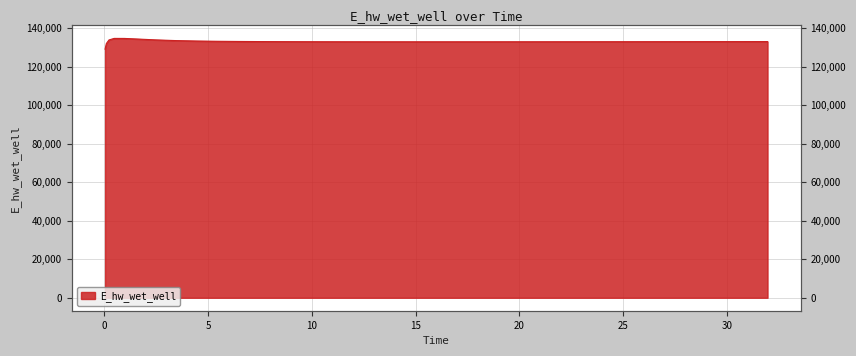

At which category does the chart reach its minimum across all series?

0.03125